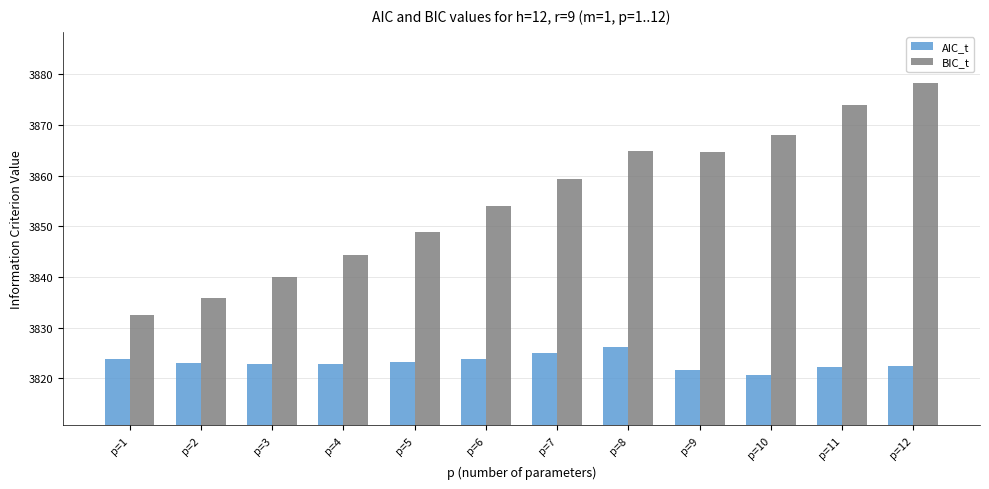

At how many categories does at least one series exceed 3863?

5